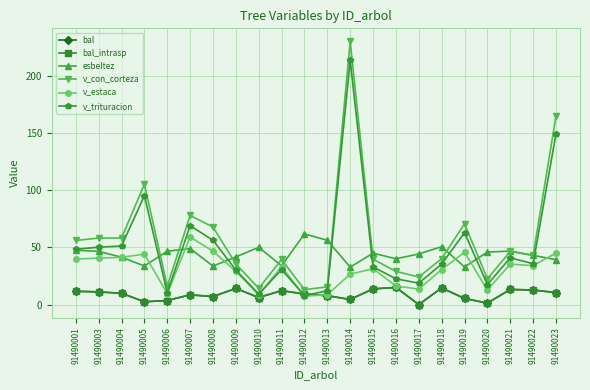

Is it true that esbeltez equals 22.9 at 91490023?

False